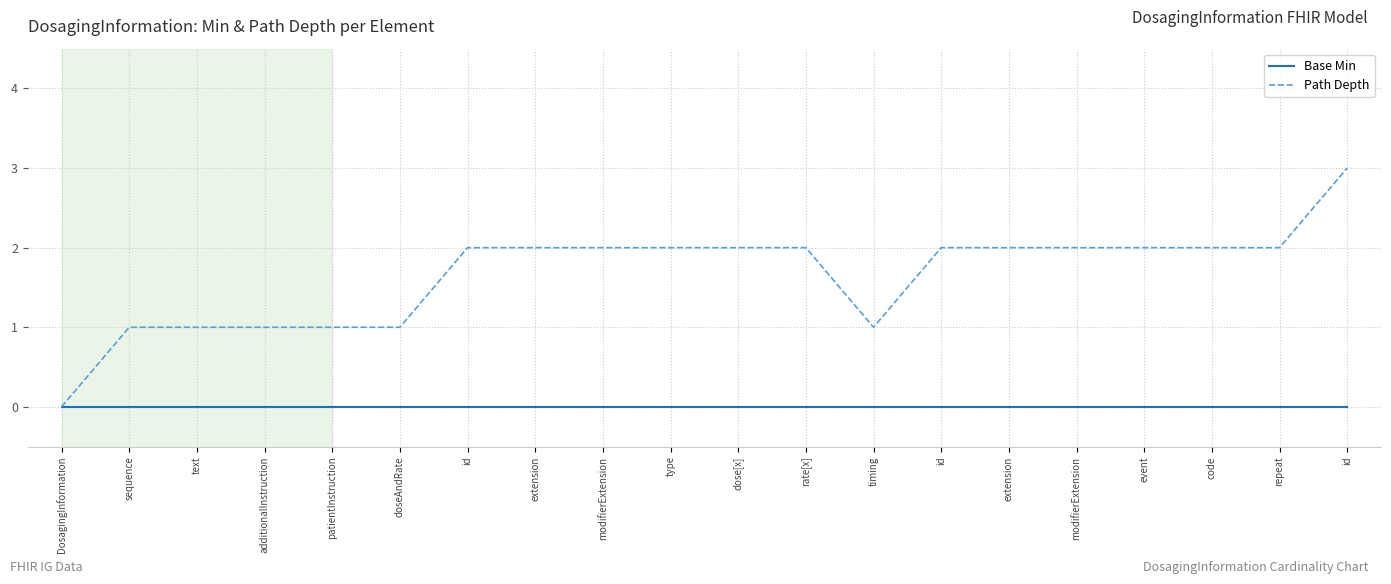

True or false: Base Min and Path Depth intersect in this chart.

False